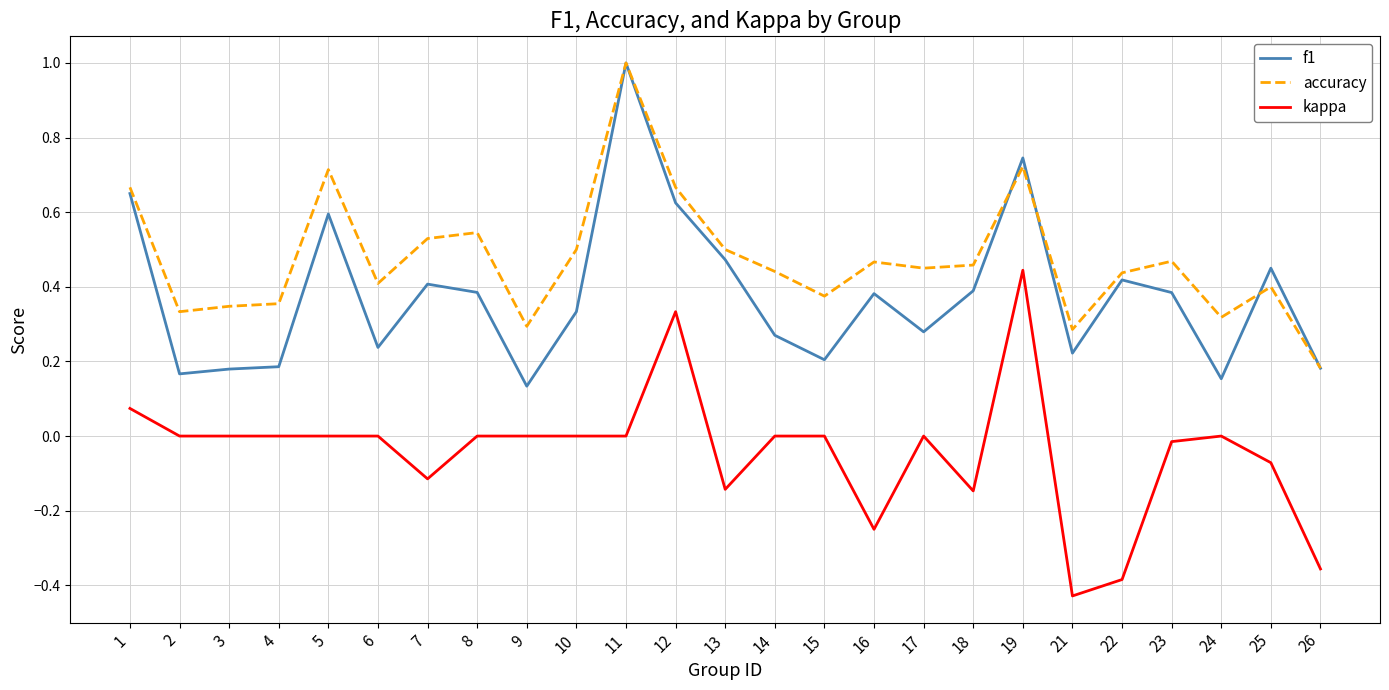

True or false: accuracy and kappa intersect in this chart.

False